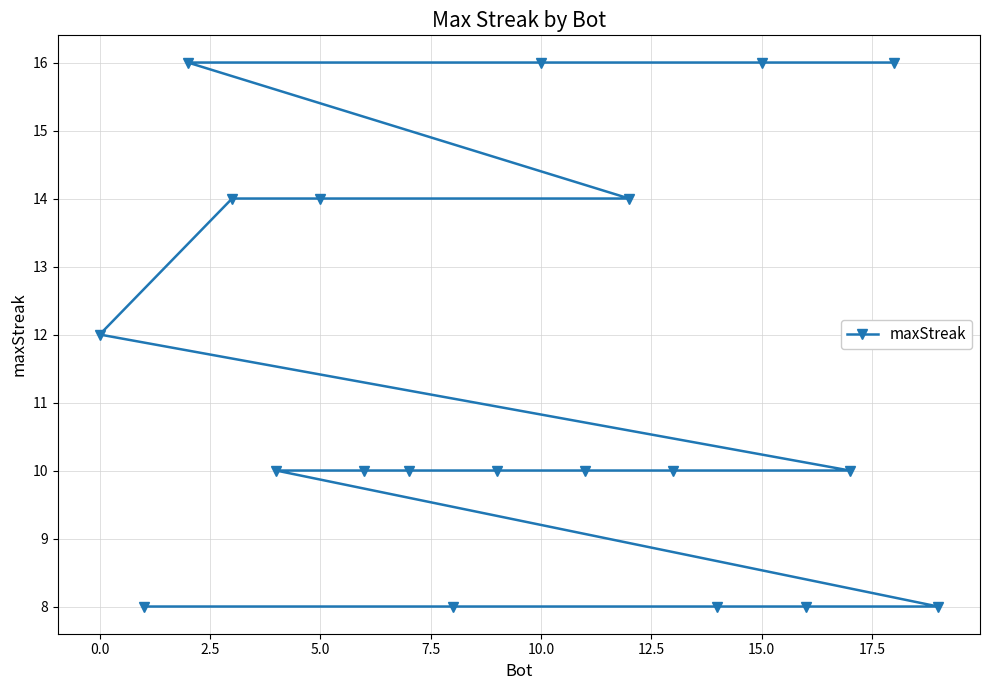

Is it true that the value at 0.0 is 8?

False